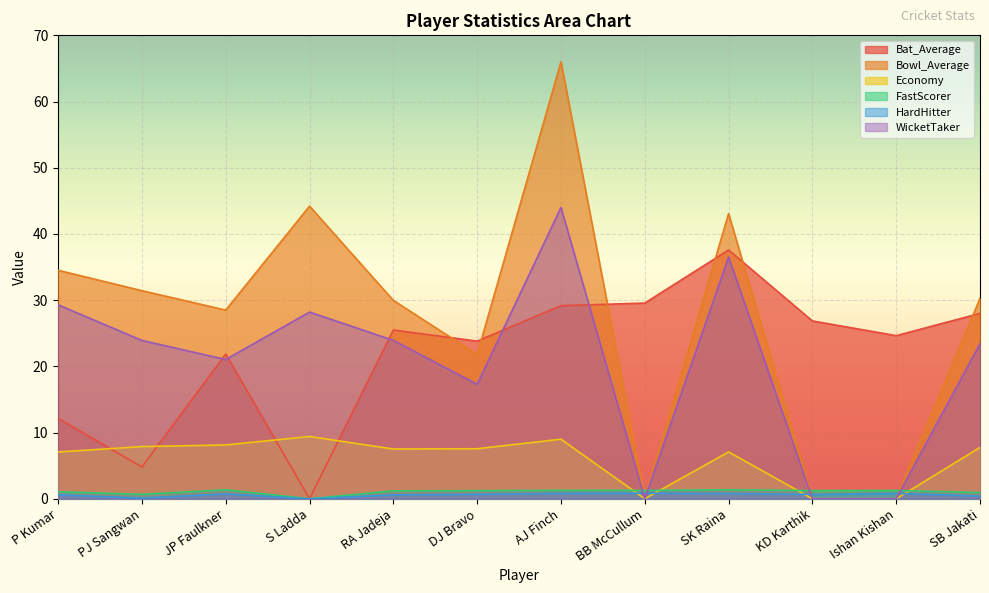

Is the value of FastScorer at JP Faulkner greater than the value of Bat_Average at DJ Bravo?

No